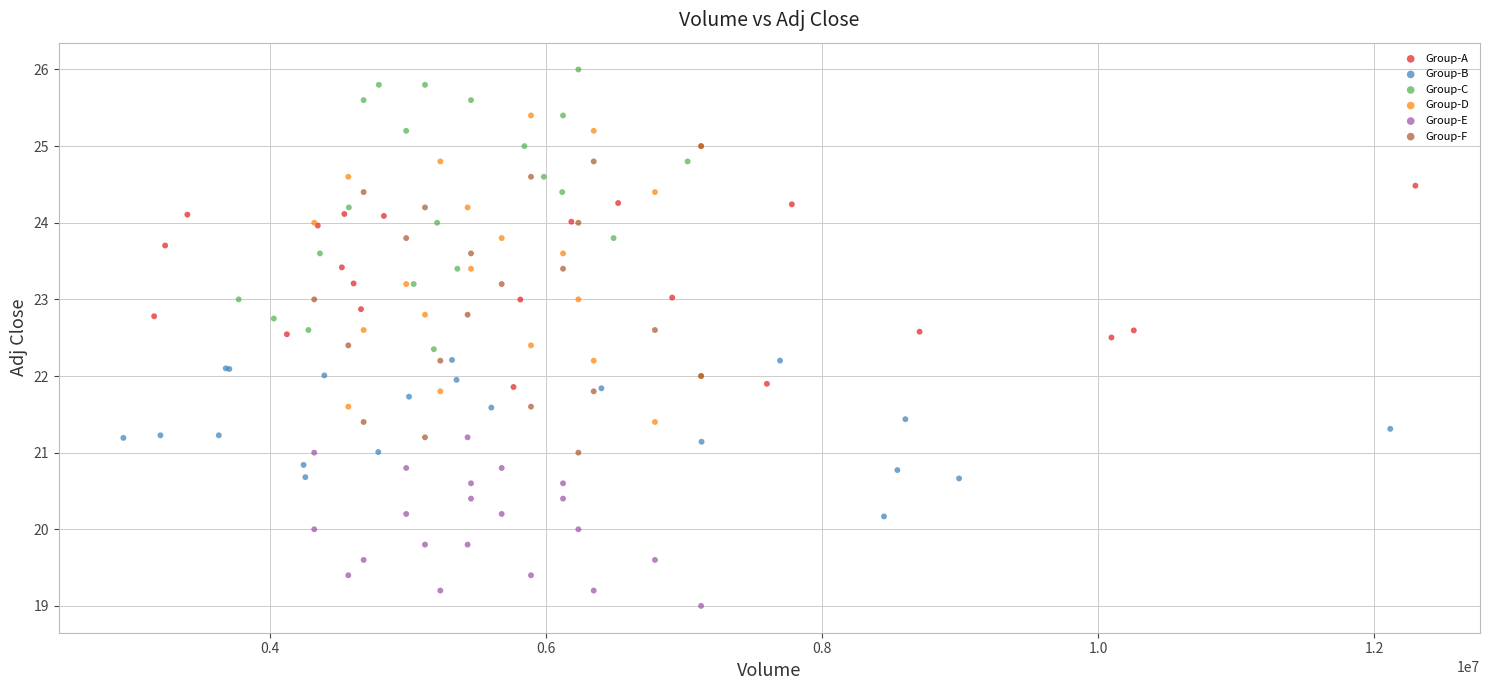

Which series contains the highest Y value?

Group-C